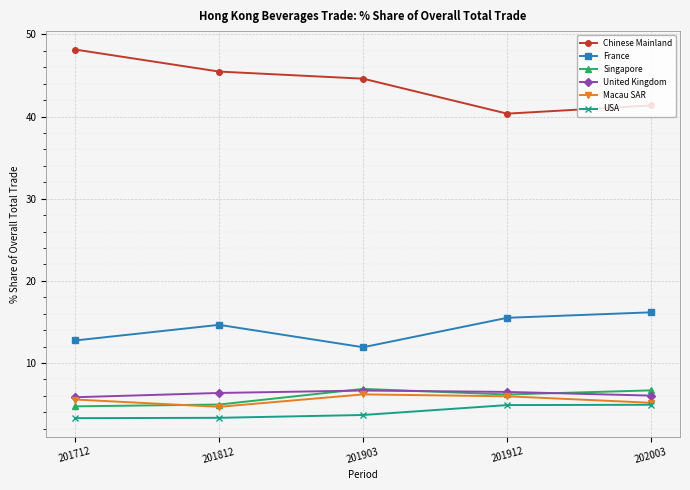

What is the value of the France point at the 1st from the left?

12.7